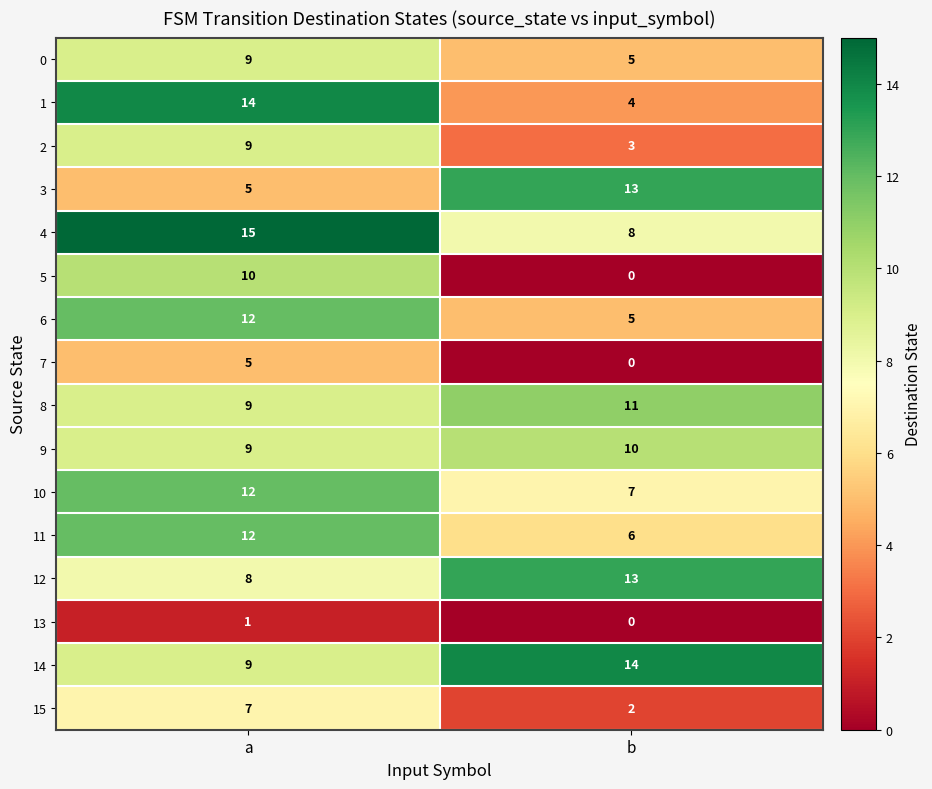

Which category has the lowest value in the 6 series?

b